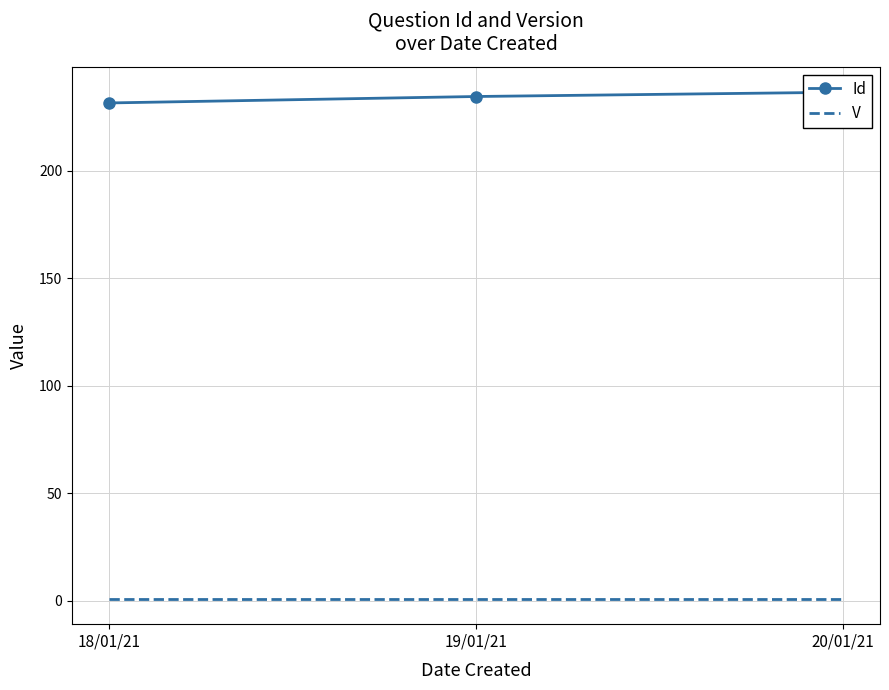

What is the maximum value shown in the chart?

236.5